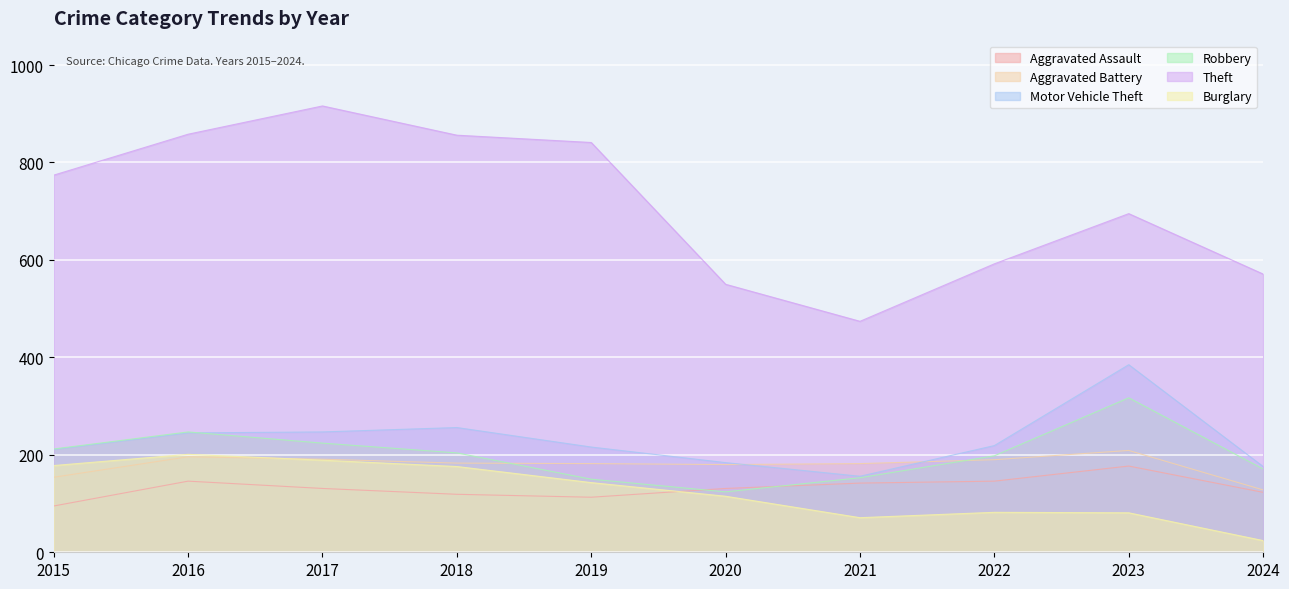

Which series has the largest range (max minus min)?

Theft